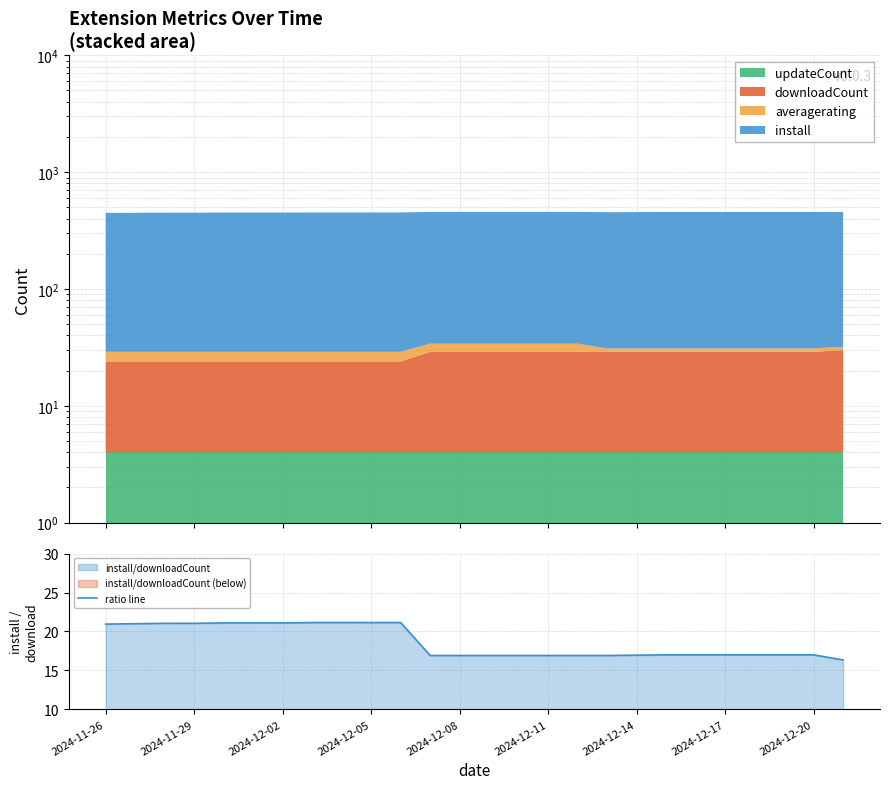

The ratio line series shows 22.4 at 2024-12-14. True or false?

False